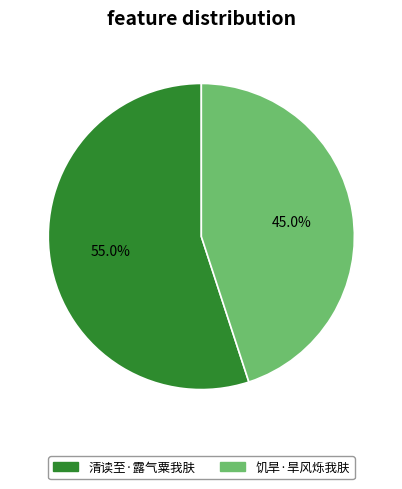

Count the number of slices in the pie.

2